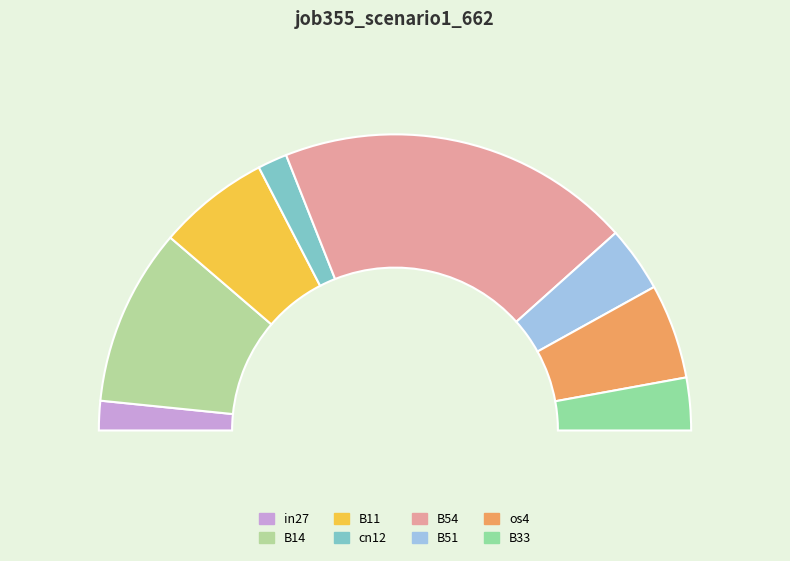

To the nearest percent, what is the difference between the B14 and B51 slice percentages?

12%